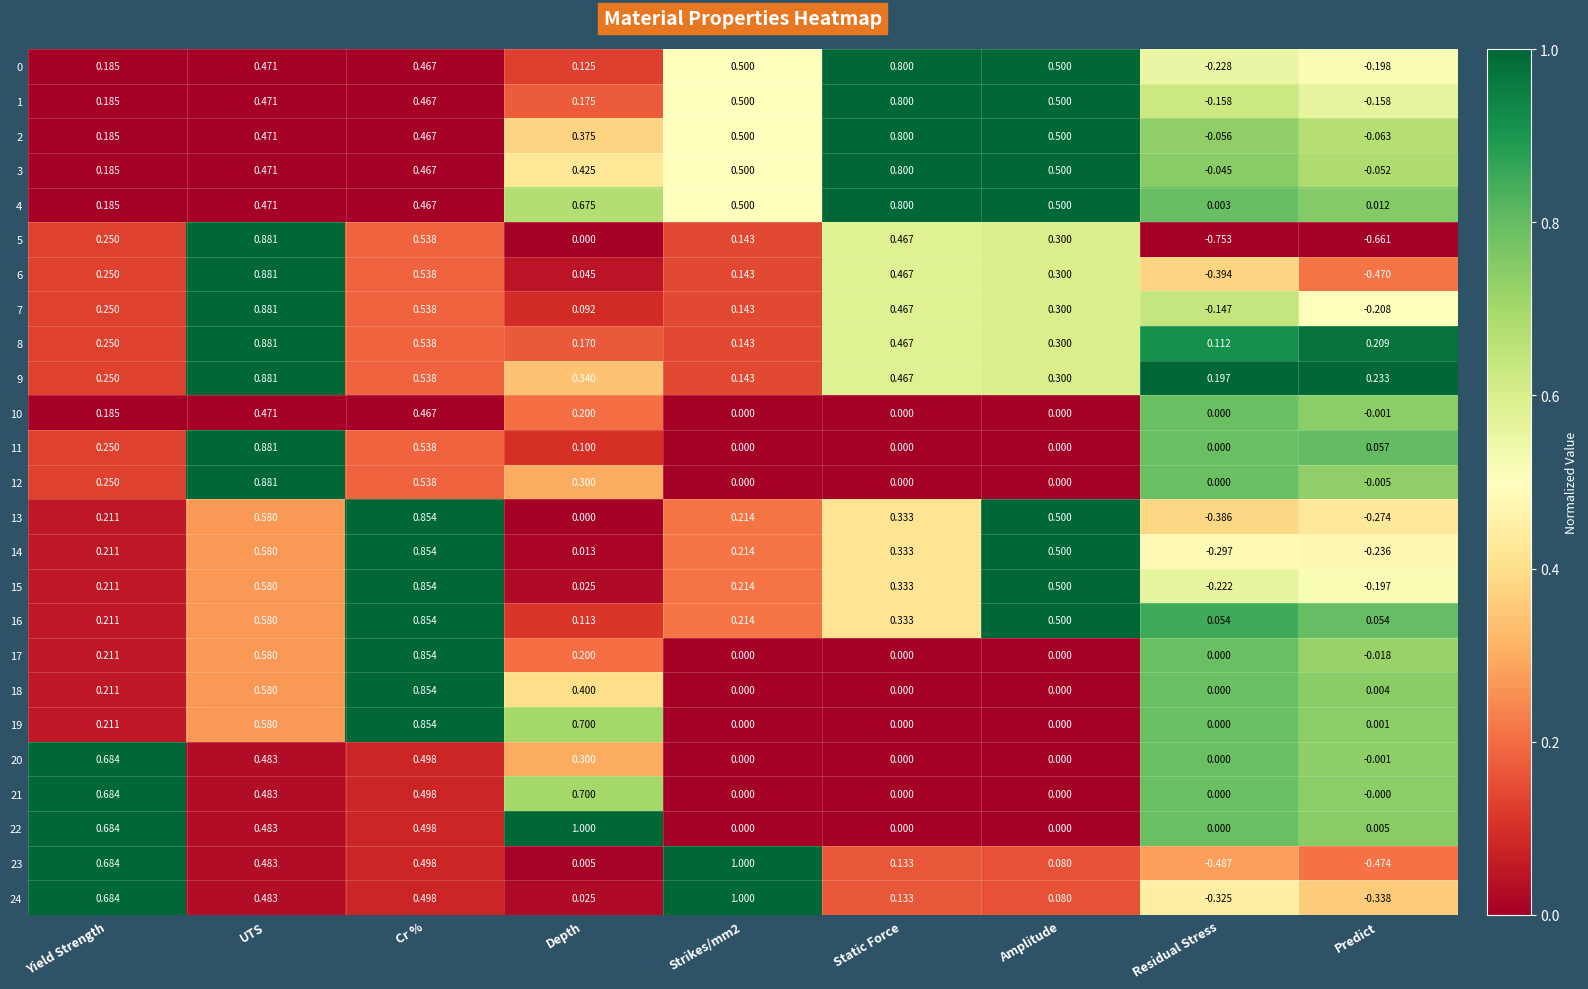

At which label does 12 reach its minimum?

Predict